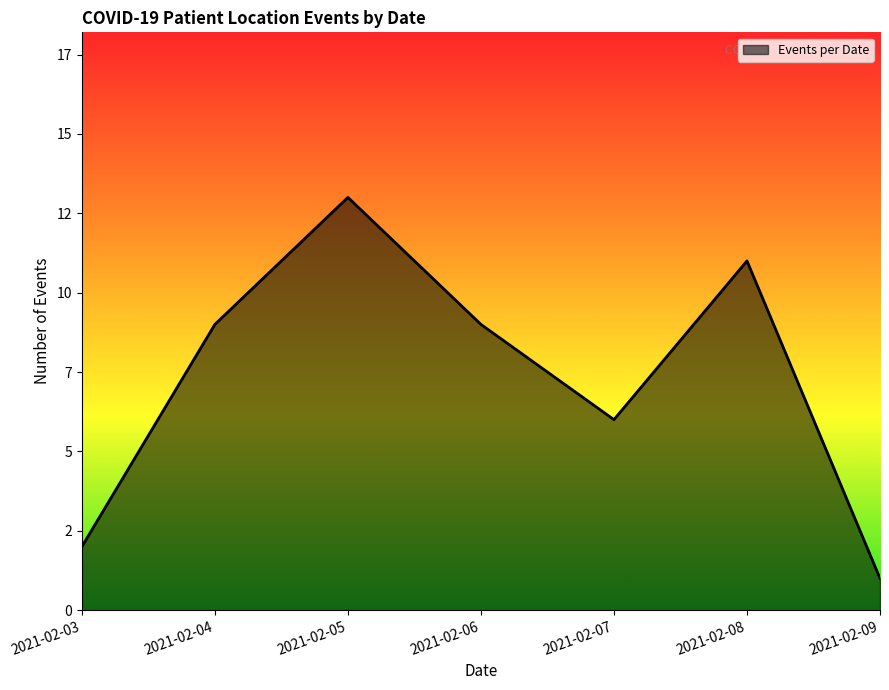

Does the chart display data point markers on the line(s)?

No